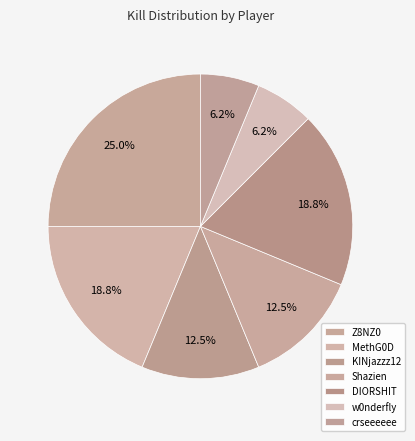

True or false: DIORSHIT accounts for 19% of the total.

True